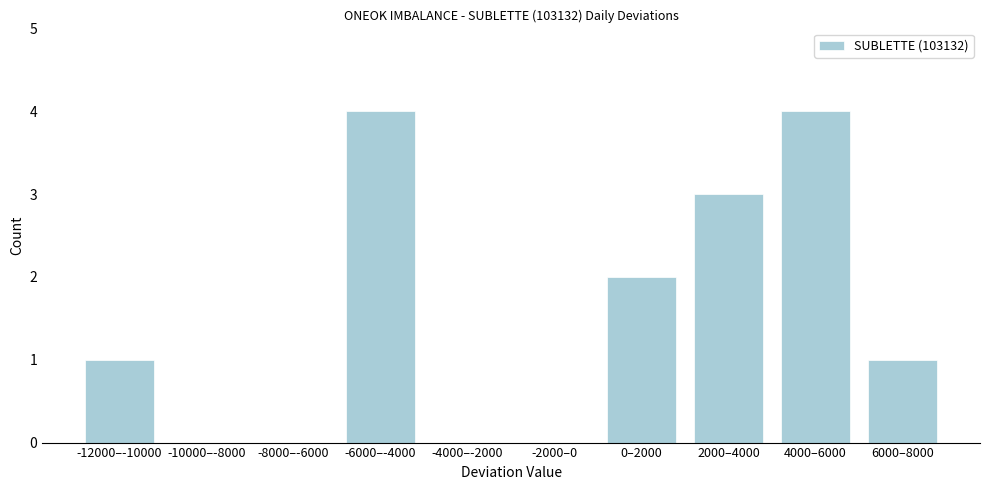

Reading left to right, transcribe all the data shown in this chart.

-12000–-10000=1	-10000–-8000=0	-8000–-6000=0	-6000–-4000=4	-4000–-2000=0	-2000–0=0	0–2000=2	2000–4000=3	4000–6000=4	6000–8000=1